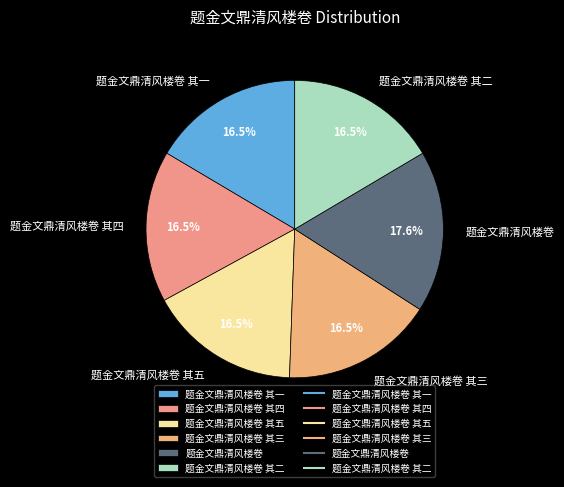

What is the total percentage of 题金文鼎清风楼卷 其二 and 题金文鼎清风楼卷 其一?

33.0%